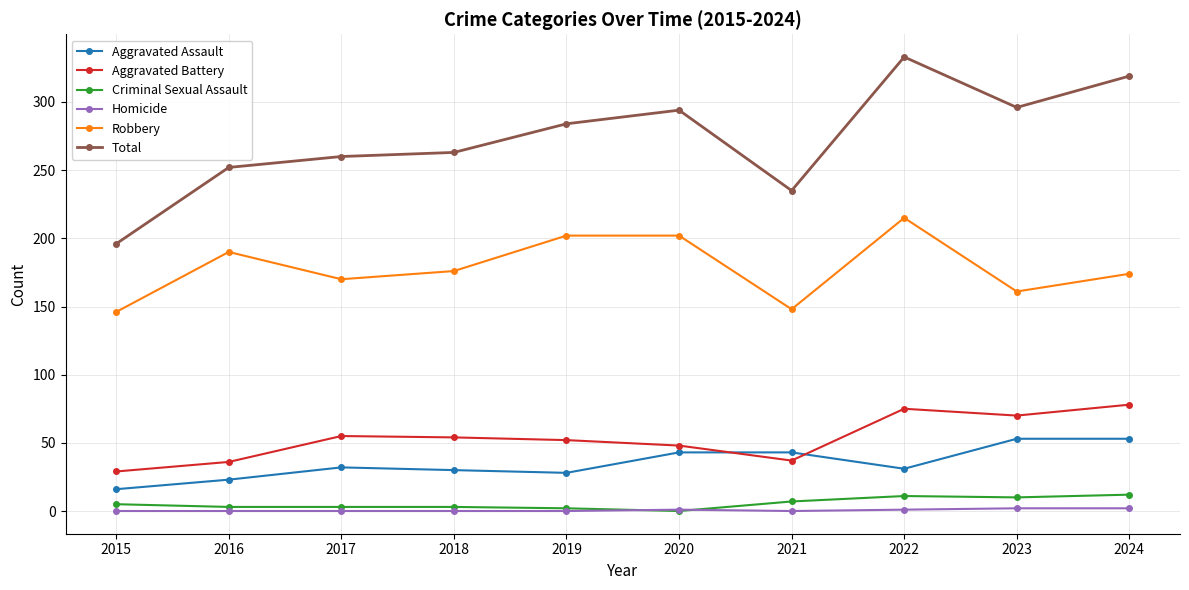

What is the maximum value shown in the chart?

333